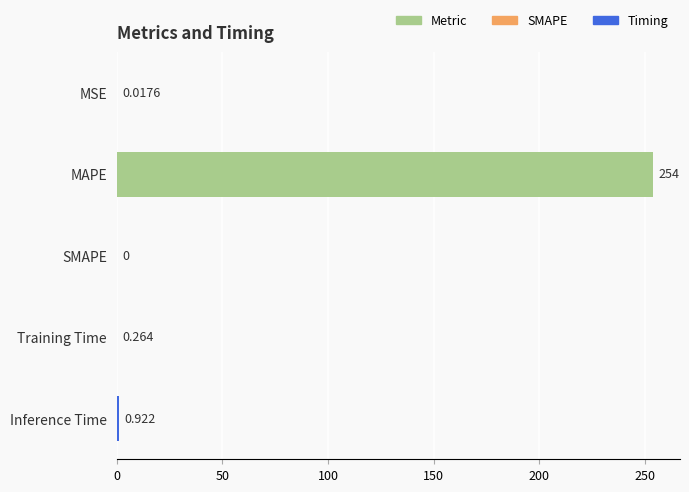

Which category has the highest value across all series?

MAPE